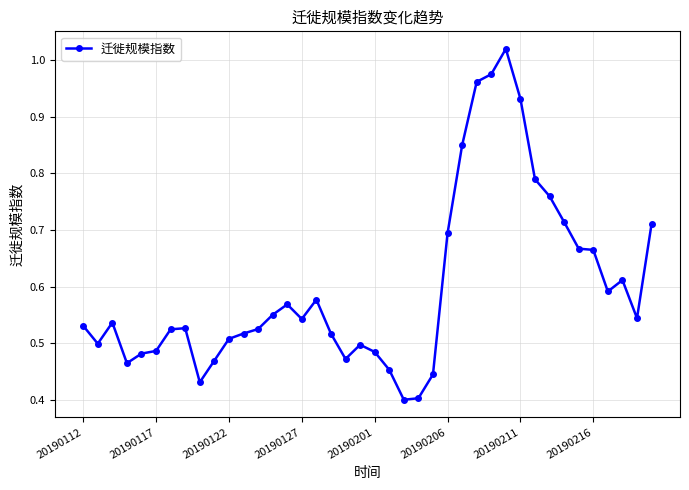

How many lines are shown in the chart?

1